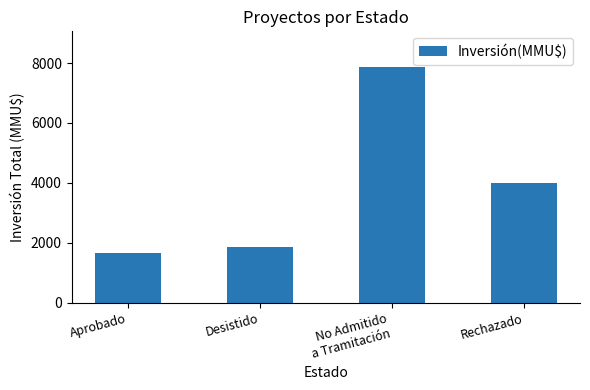

At which category does the chart reach its peak across all series?

No Admitido
a Tramitación